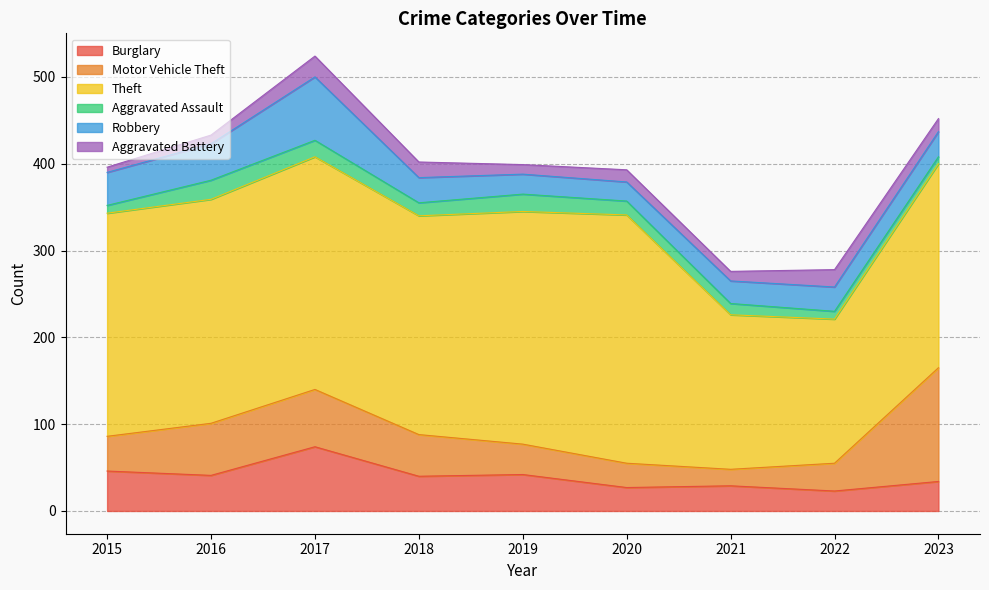

Is the value of Aggravated Assault at 2015 greater than the value of Burglary at 2017?

No